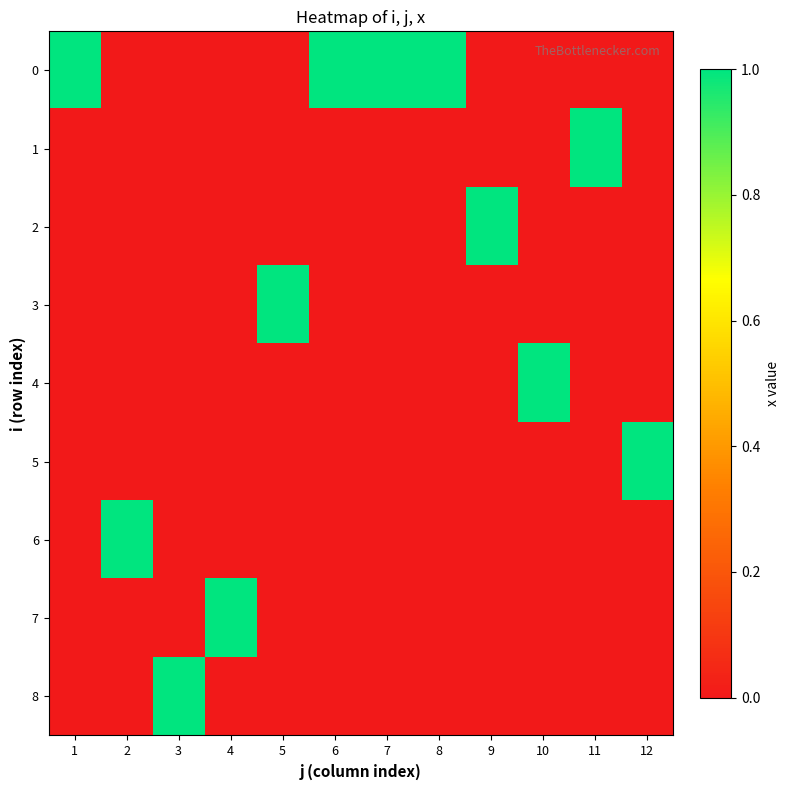

List the series in order of their peak value, lowest first.

0, 1, 2, 3, 4, 5, 6, 7, 8